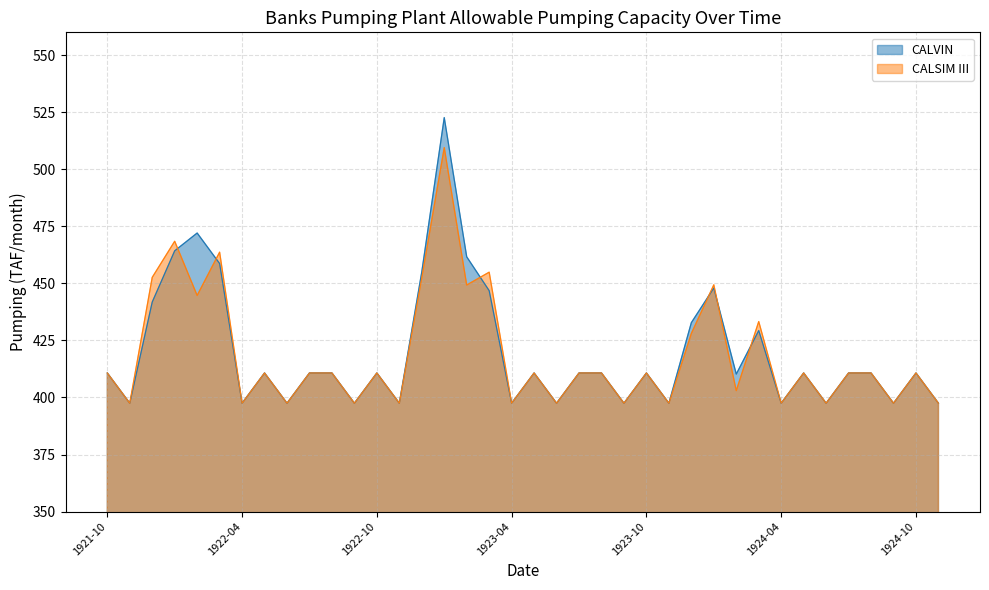

The CALVIN series shows 429.3 at 1924-03. True or false?

True